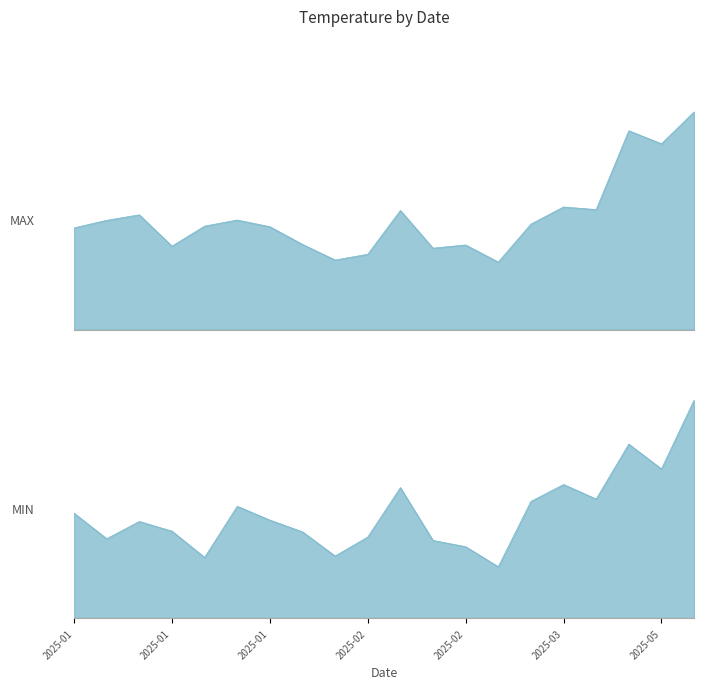

Does the chart have visible grid lines?

No